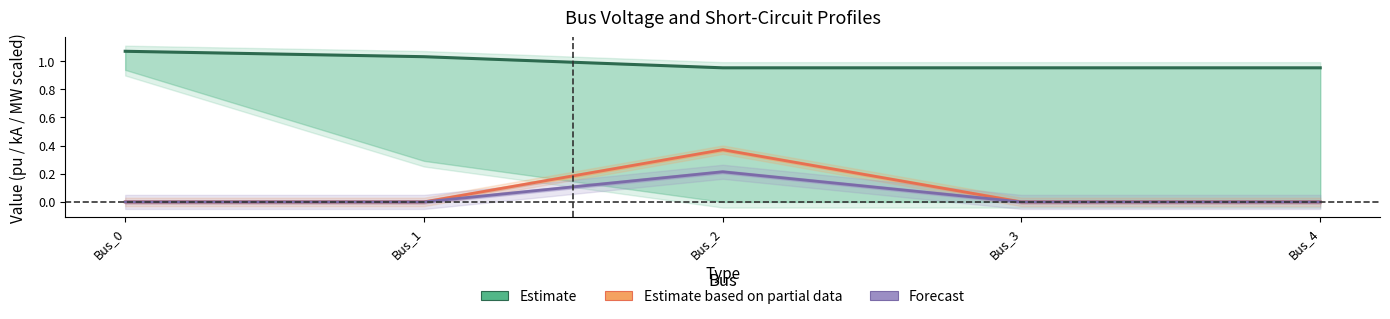

At which category is the sum across all series the highest?

Bus_2